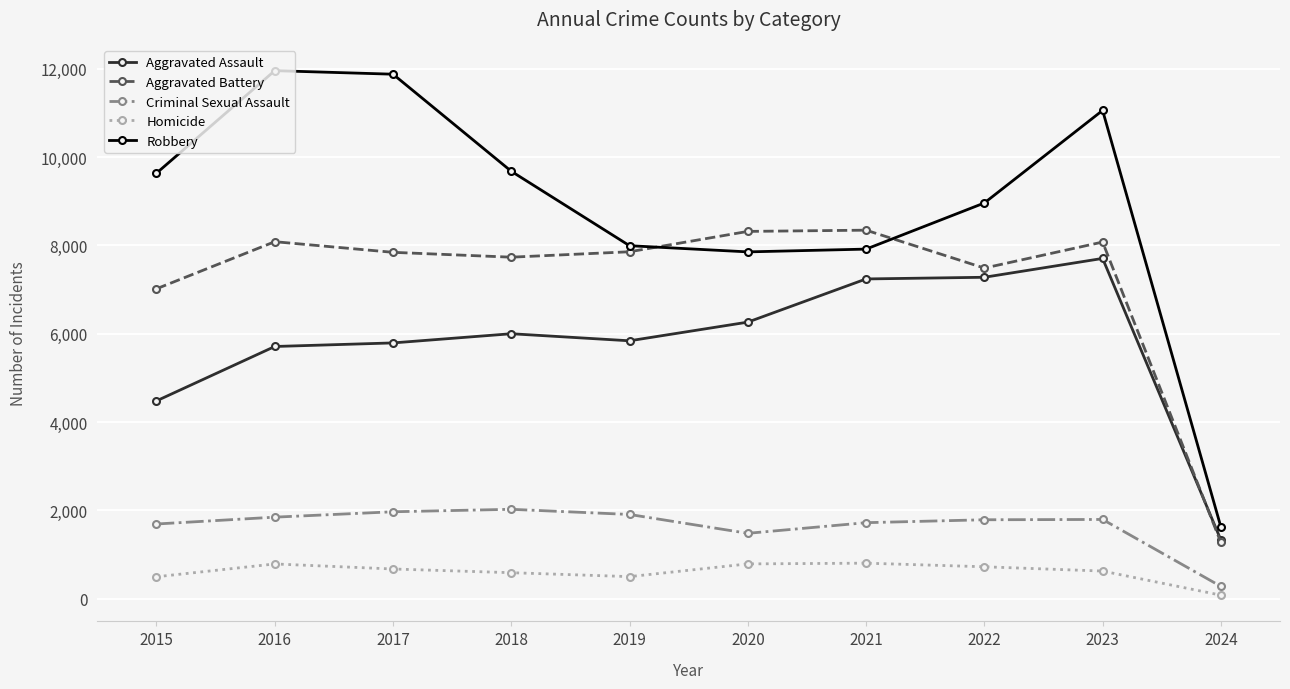

What is the difference between the maximum and minimum values in the Aggravated Assault series?

6377